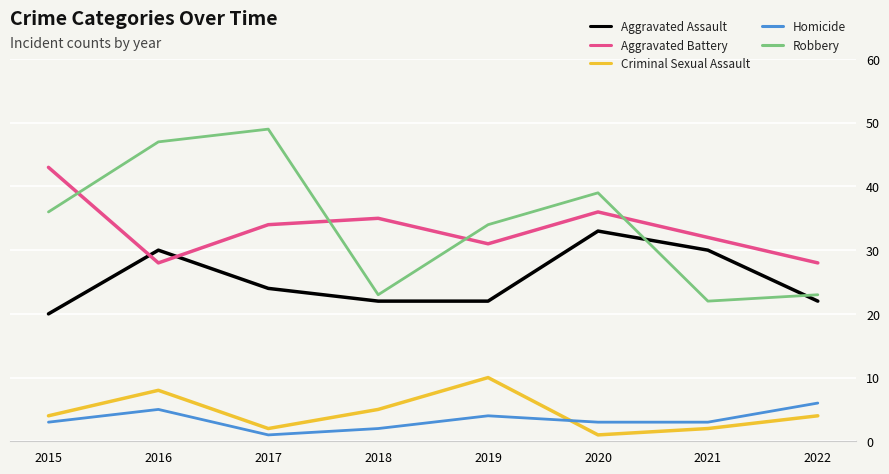

Where do Aggravated Assault and Aggravated Battery first cross each other?

2015 and 2016